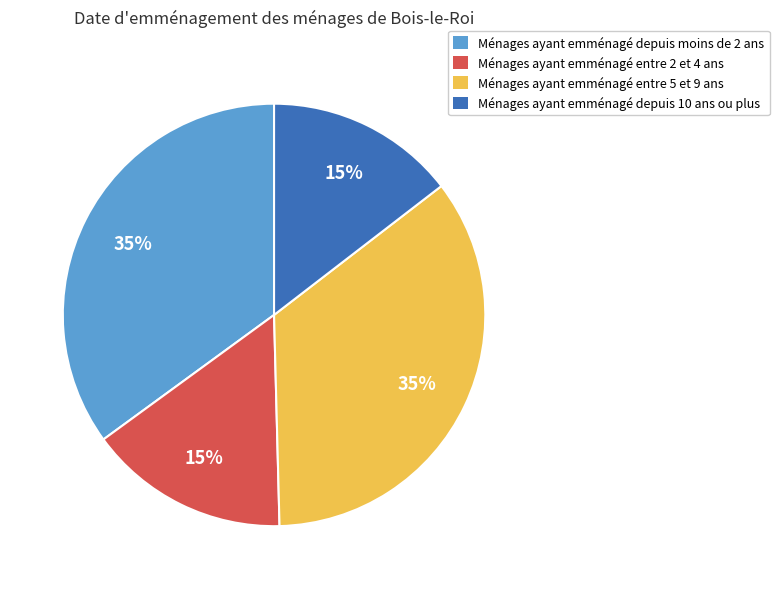

Which has a higher value, Ménages ayant emménagé depuis 10 ans ou plus or Ménages ayant emménagé entre 5 et 9 ans?

Ménages ayant emménagé entre 5 et 9 ans